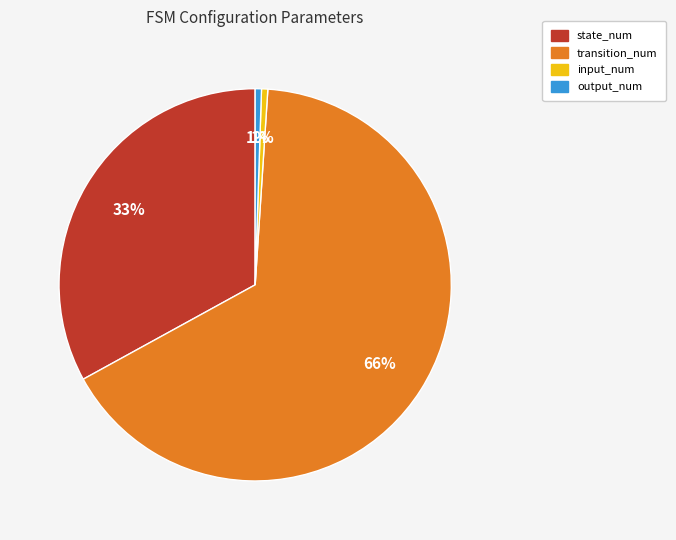

Do state_num and input_num together represent more than half of the pie?

No